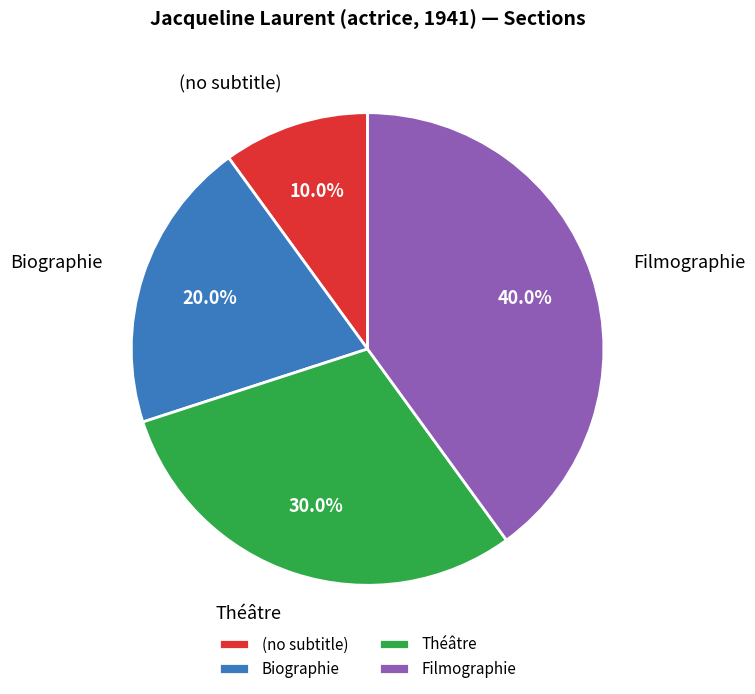

Is (no subtitle) the majority of the pie?

No